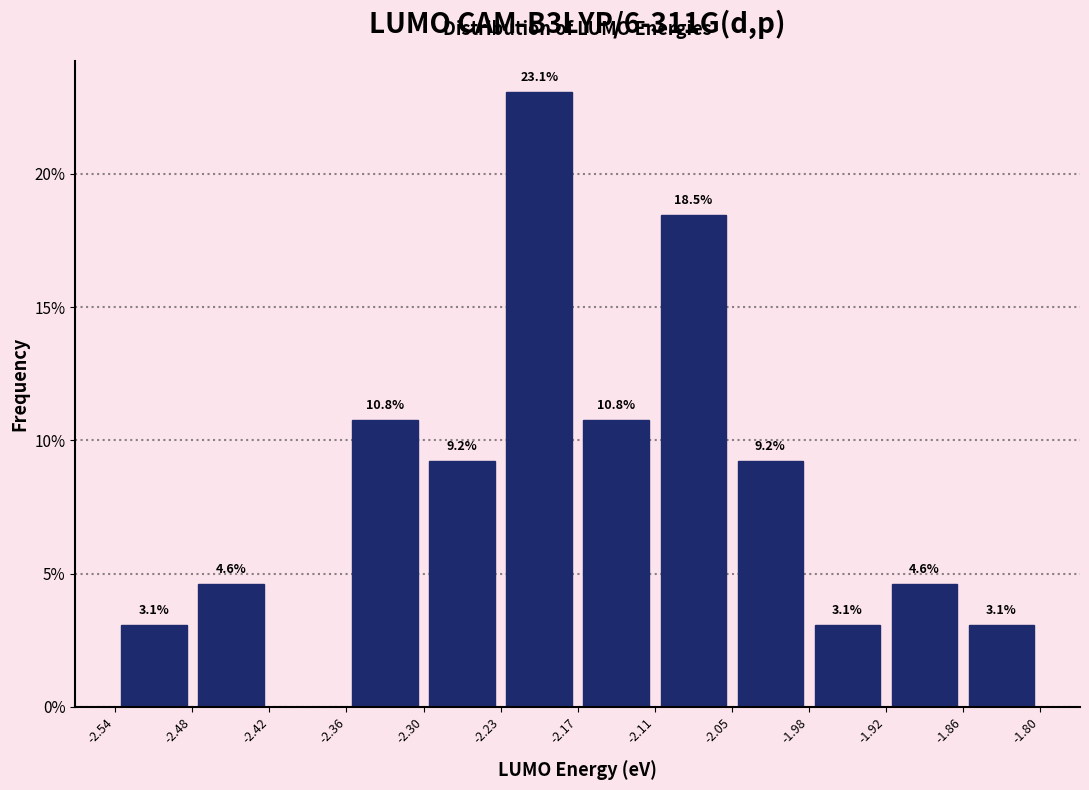

Which range on the x-axis has the tallest bar?

-2.23 to -2.17